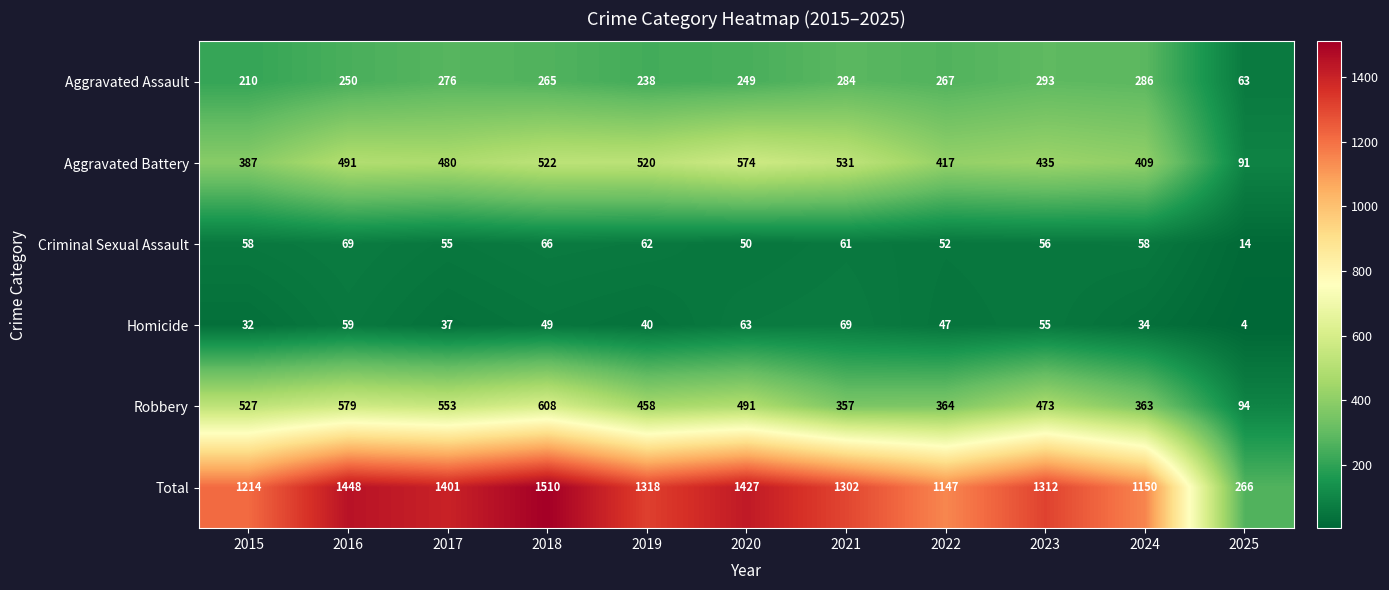

What is the difference between the highest and lowest values at 2022?

1100